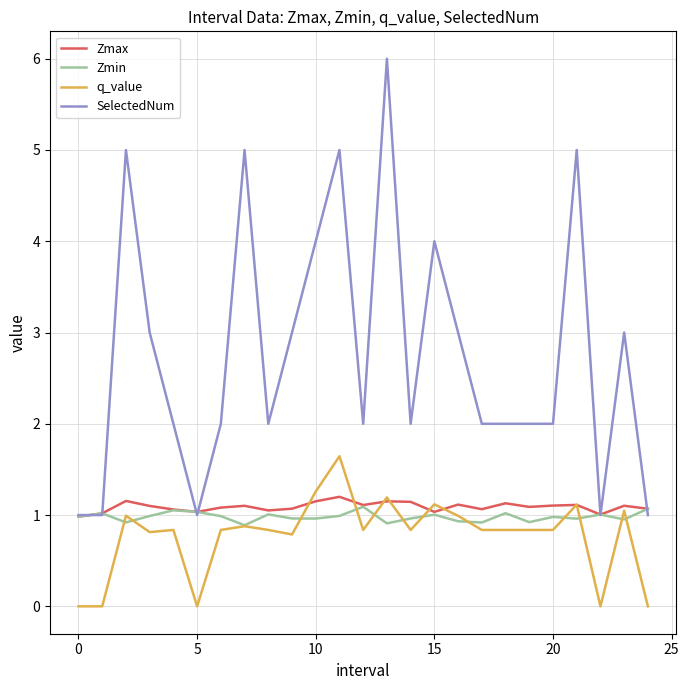

Does the chart have visible grid lines?

Yes